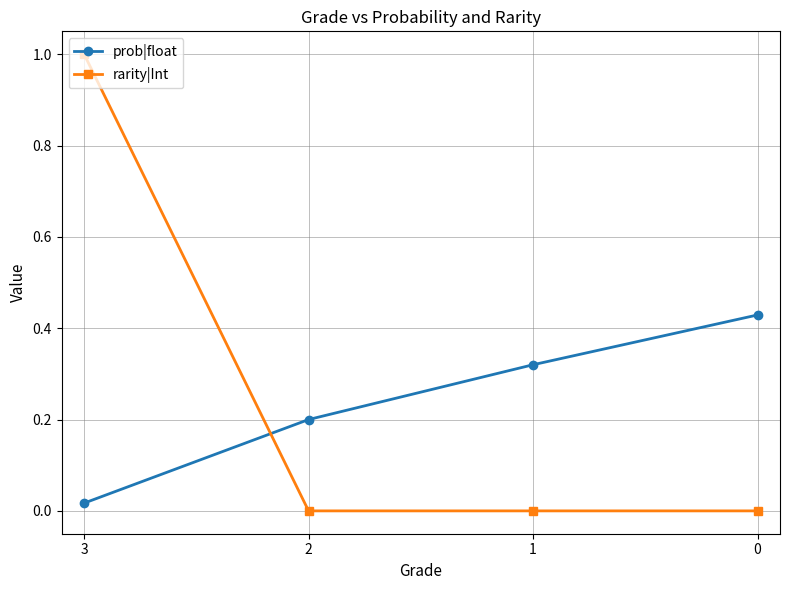

True or false: rarity|Int and prob|float cross at least once.

True